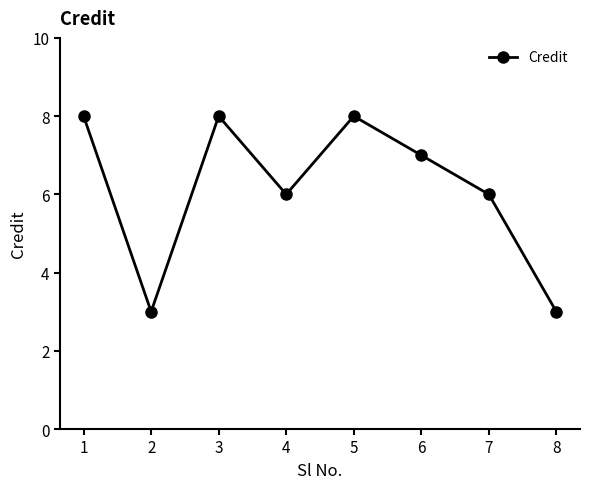

Which has a higher value, 5 or 4?

5